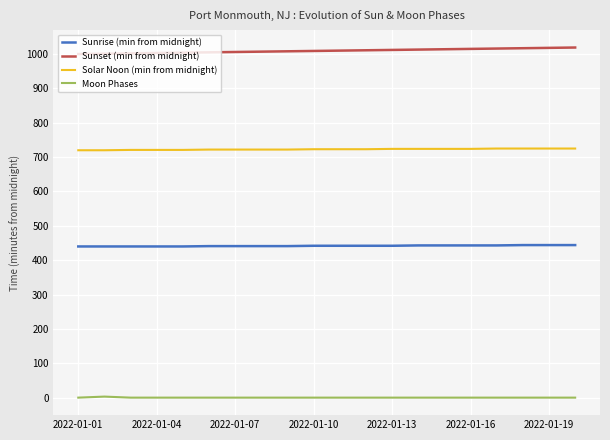

True or false: Sunset (min from midnight) and Solar Noon (min from midnight) intersect in this chart.

False